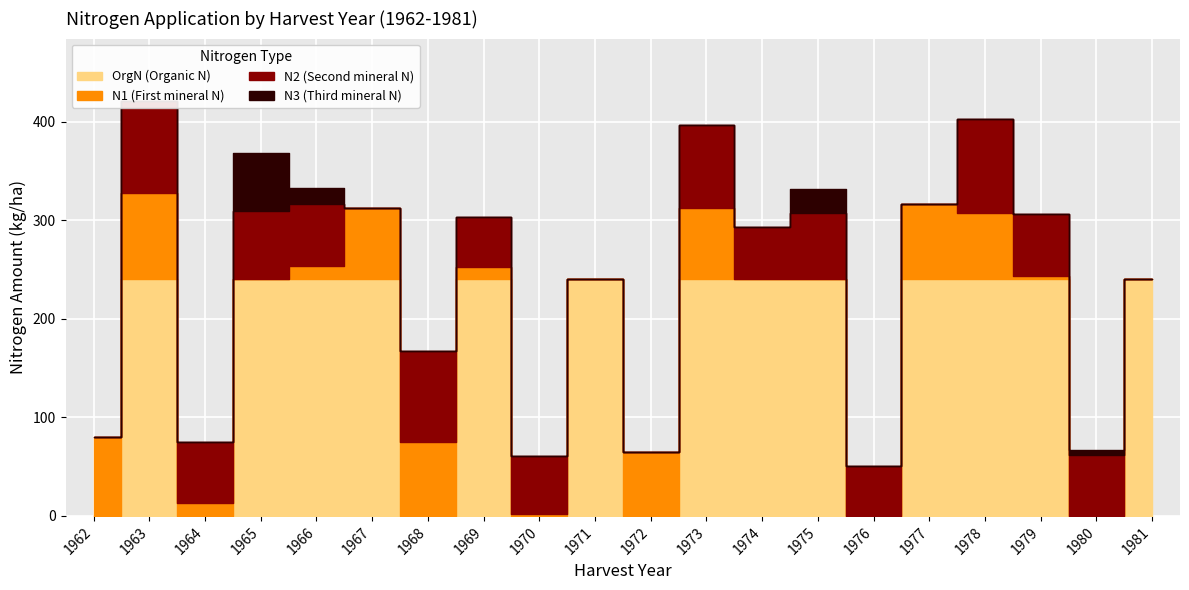

What is the greatest value displayed?

240.0